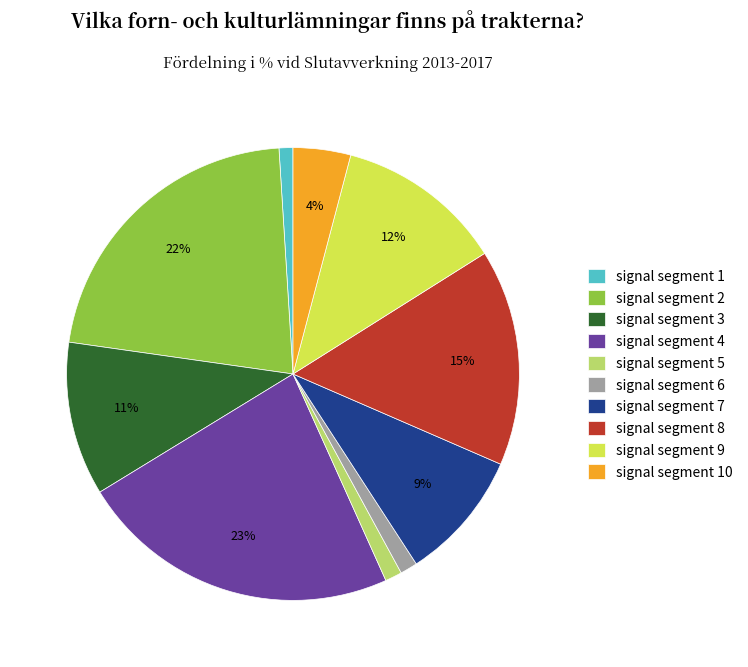

The signal segment 9 slice represents 12% of the pie. True or false?

True